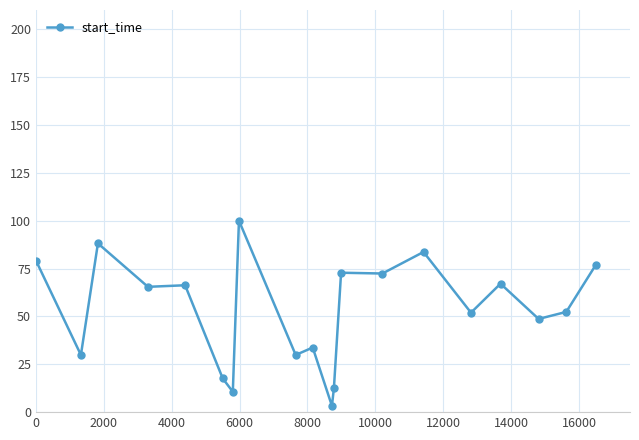

What is the value of the 16th point from the left?

51.9